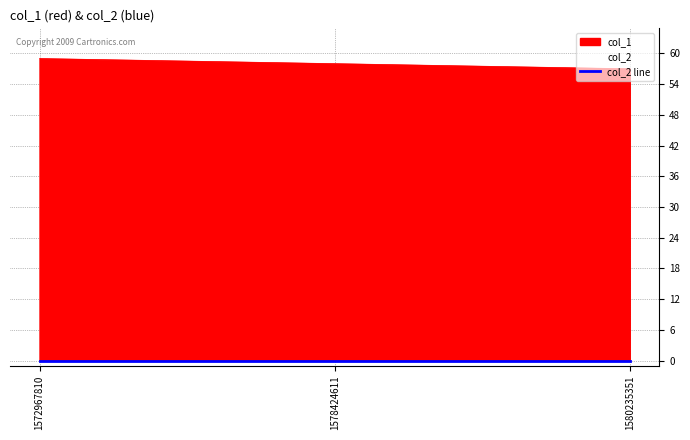

Approximately how many times larger is the value at 1572967810 compared to 1578424611?

1.0